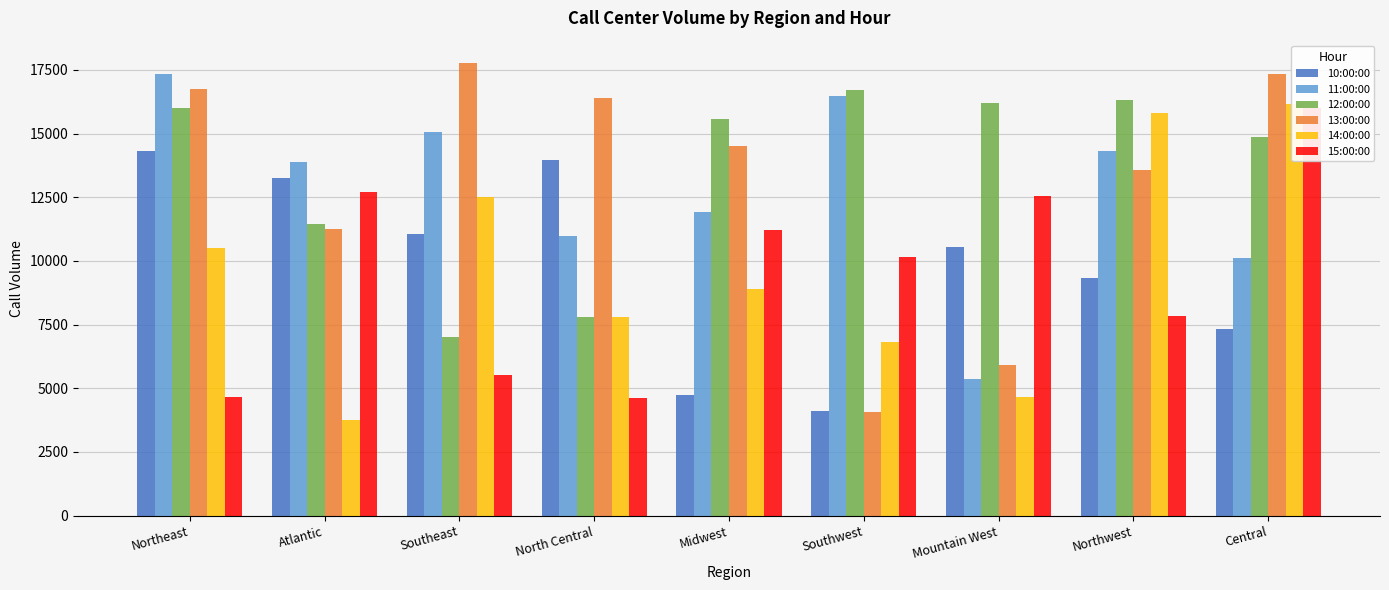

The 14:00:00 series shows 6203 at Atlantic. True or false?

False